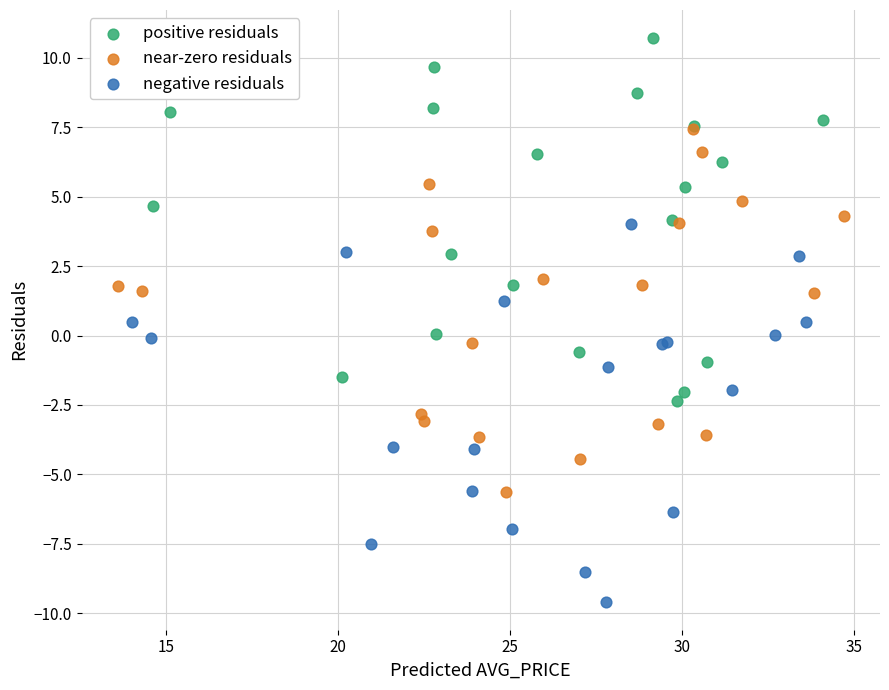

Which series reaches the maximum Y coordinate?

positive residuals